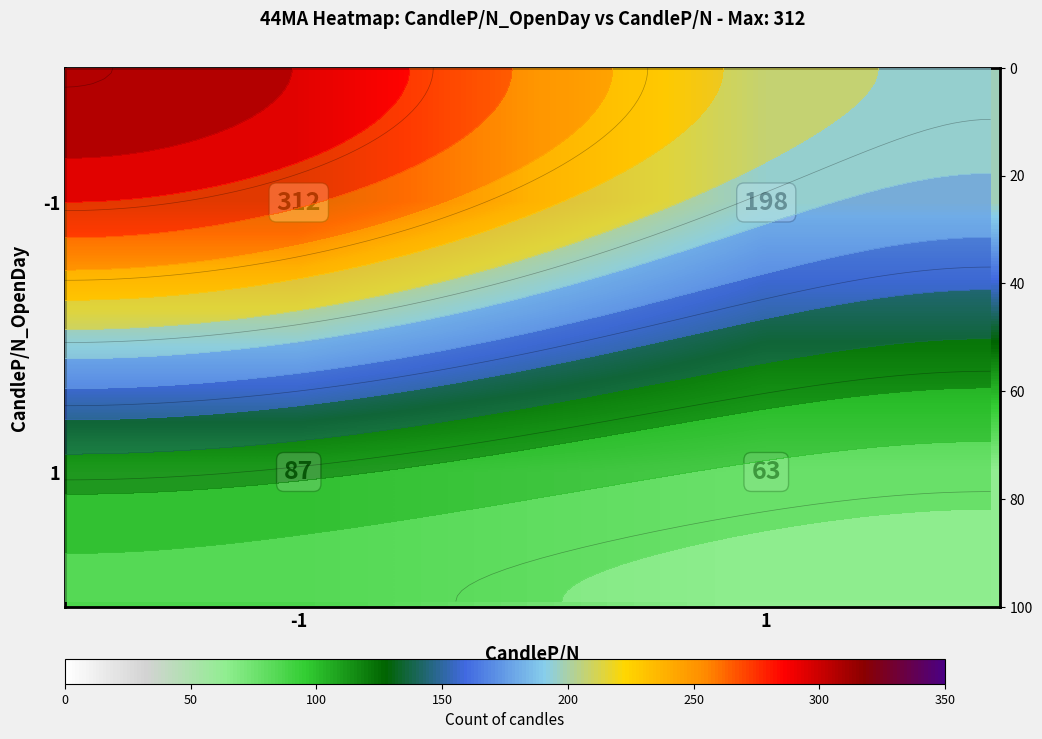

How many data points in 1 are less than 87?

1